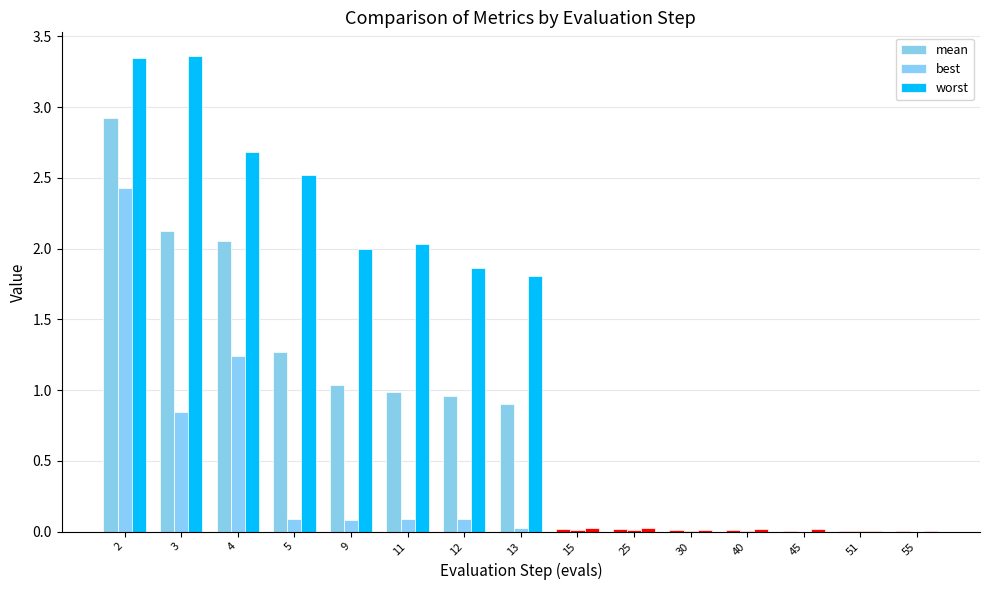

How many groups of bars are there?

15